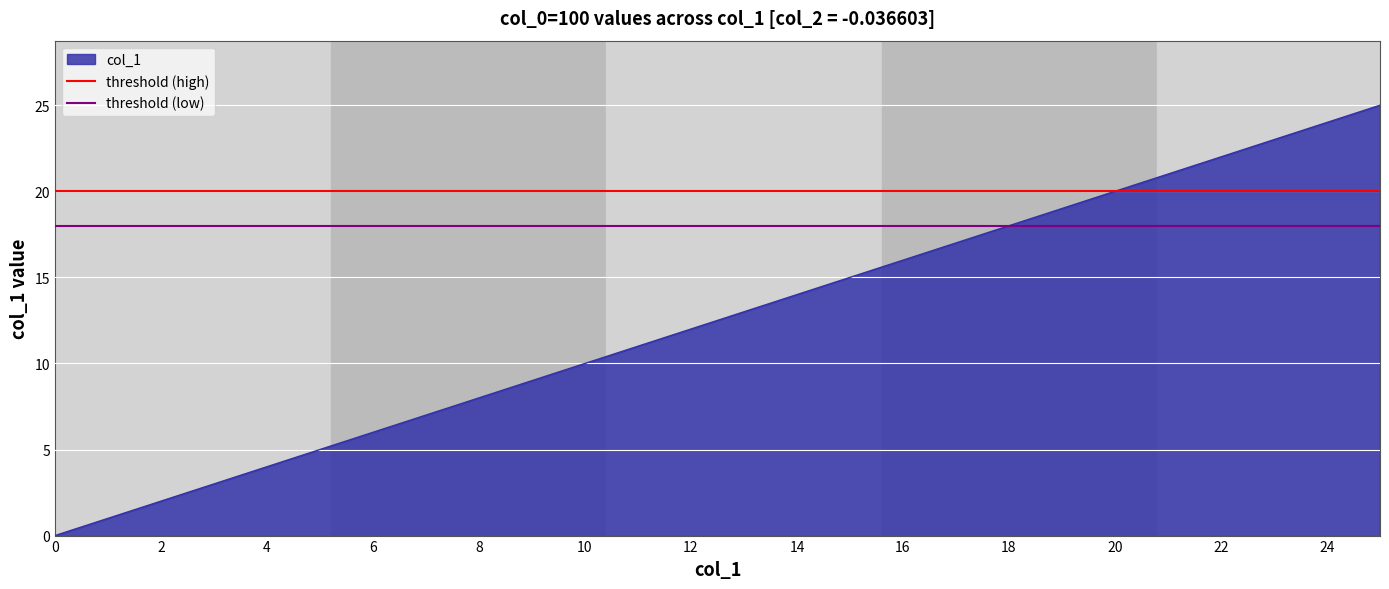

What is the value of the threshold (low) point at the 2nd from the left?

18